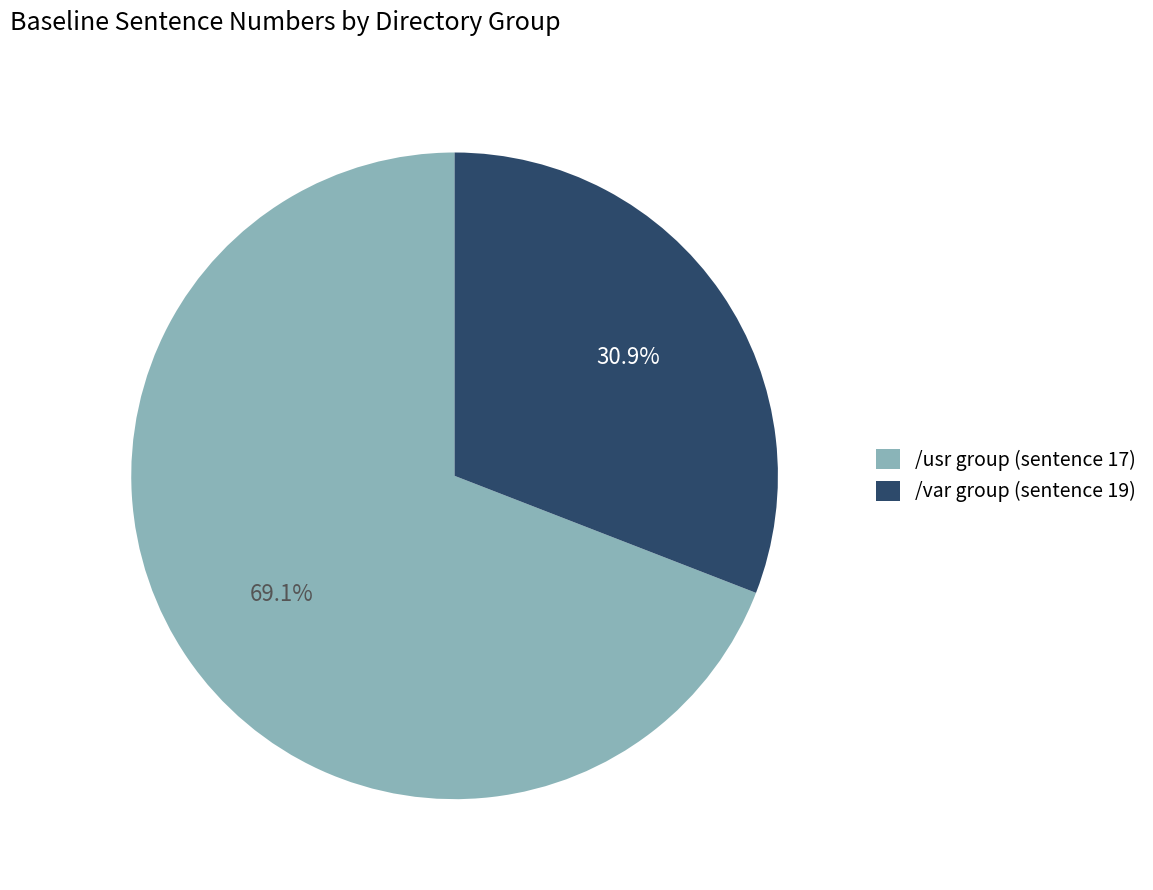

How many segments does this pie chart have?

2